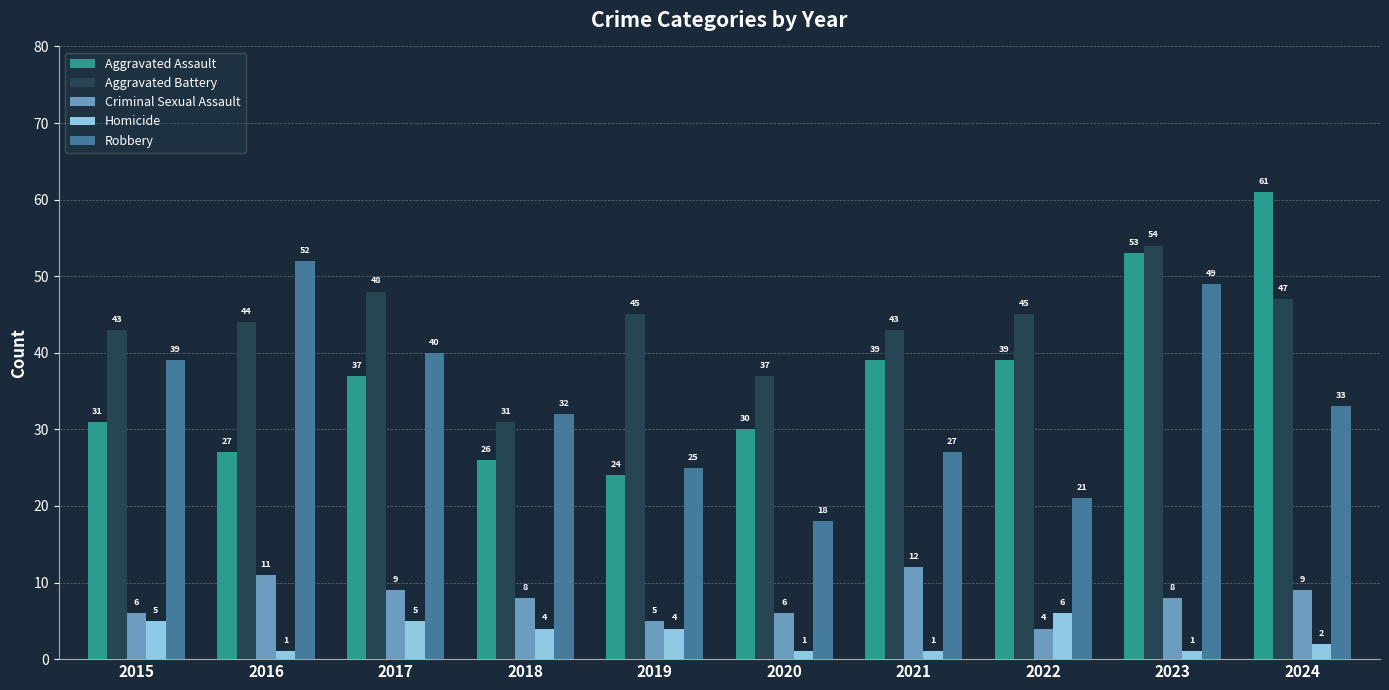

Rank the series by their maximum value, from lowest to highest.

Homicide, Criminal Sexual Assault, Robbery, Aggravated Battery, Aggravated Assault